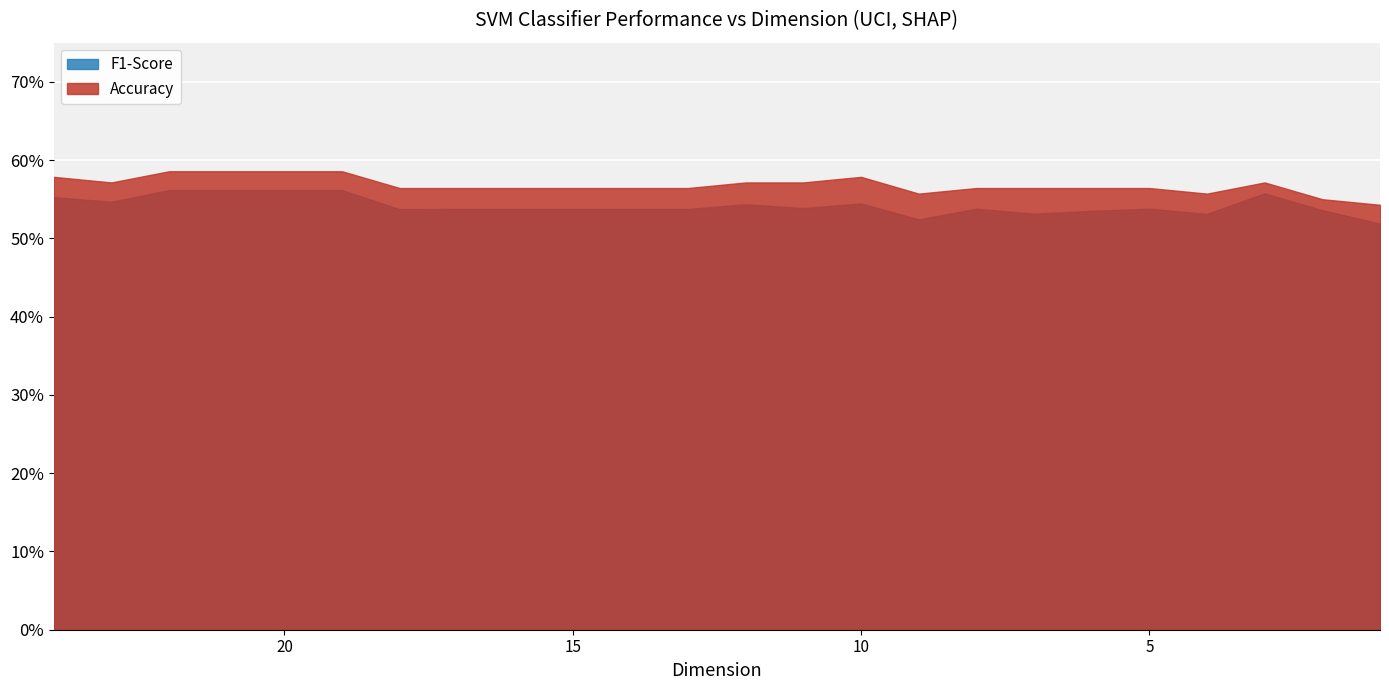

At how many categories does at least one series exceed 0?

24